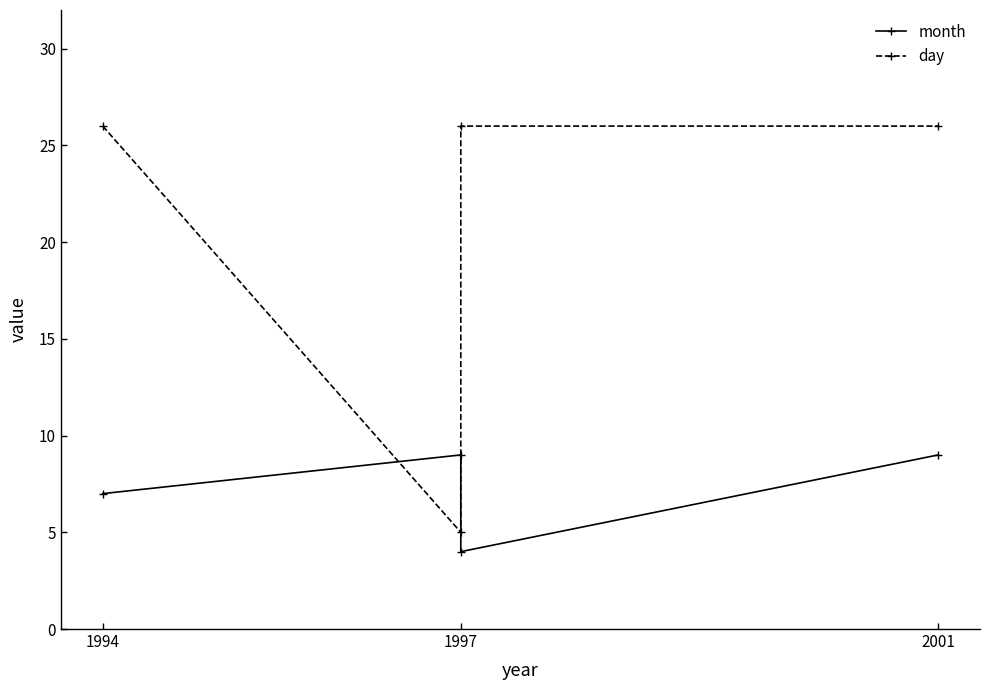

What is the maximum value shown in the chart?

26